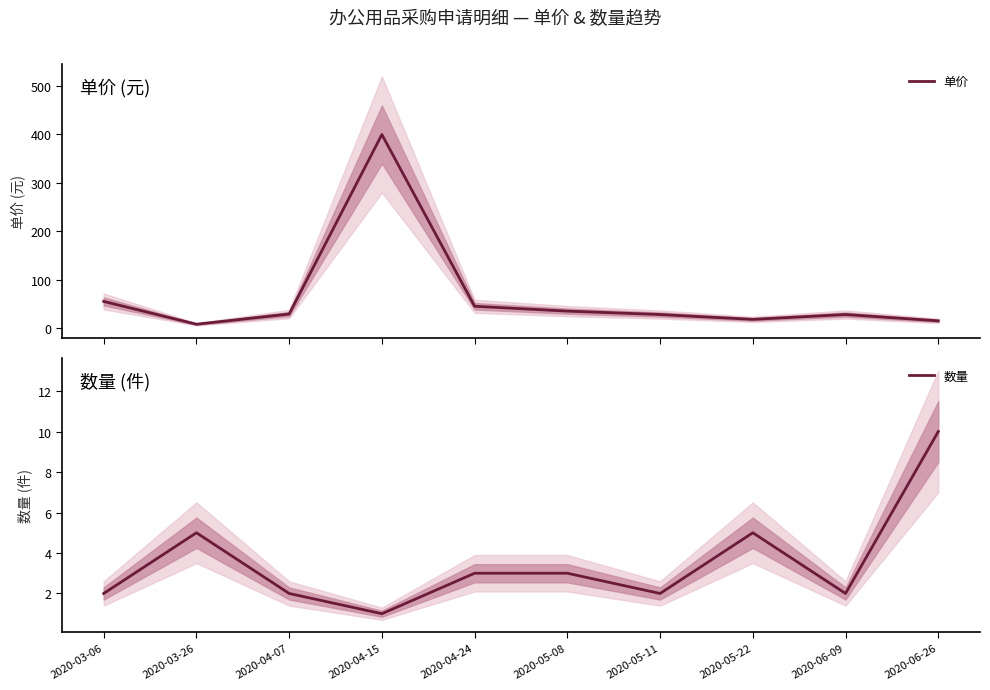

At how many categories does at least one series exceed 228?

1